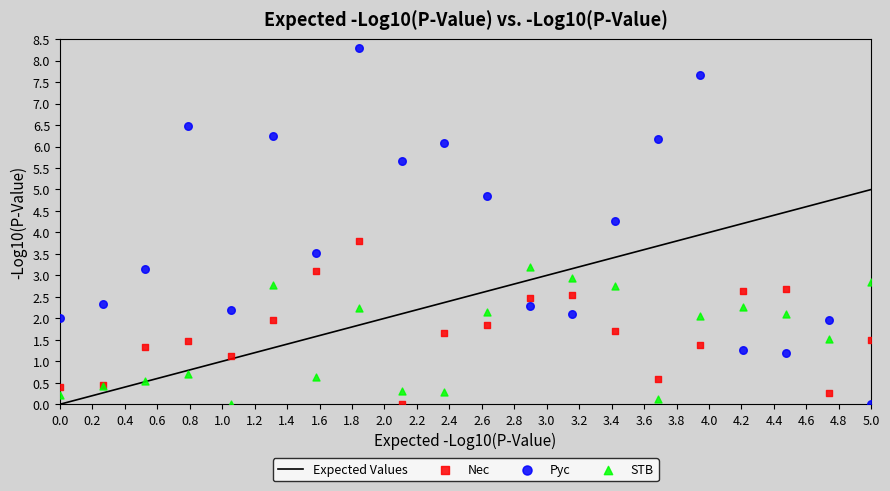

Which series contains the highest Y value?

Pyc